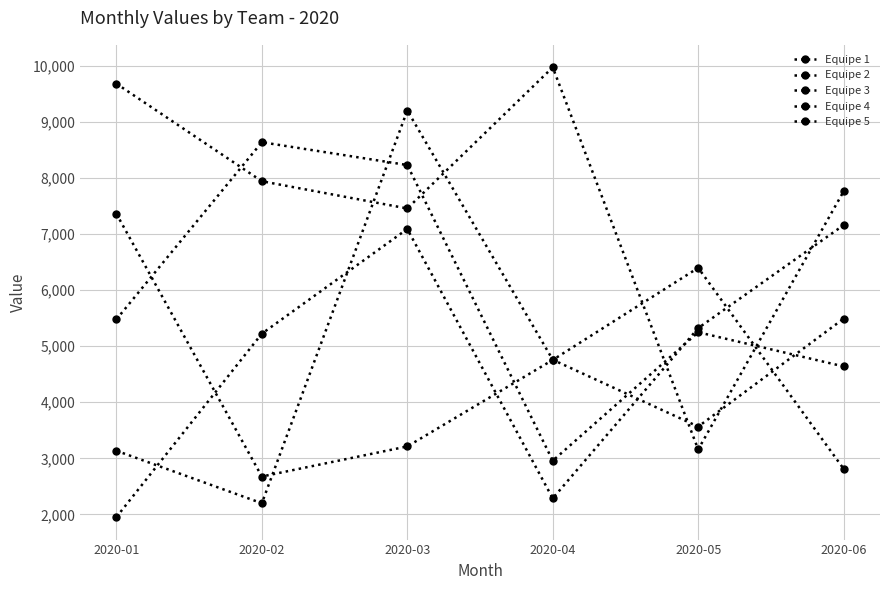

What is the difference between the highest and lowest values at 2020-01?

7735